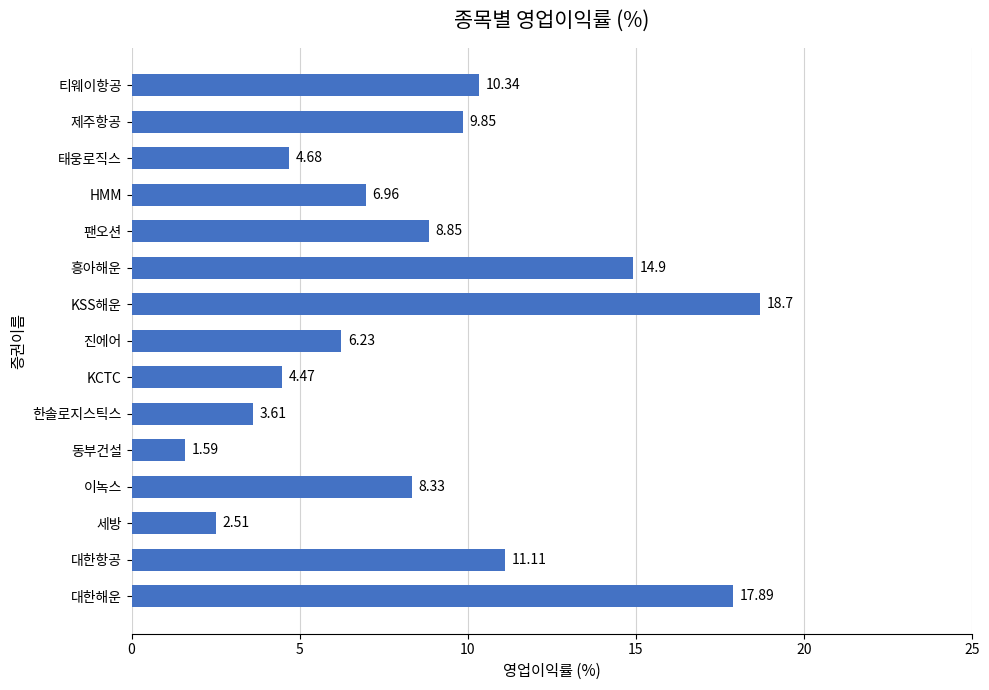

Are the bars horizontal?

Yes